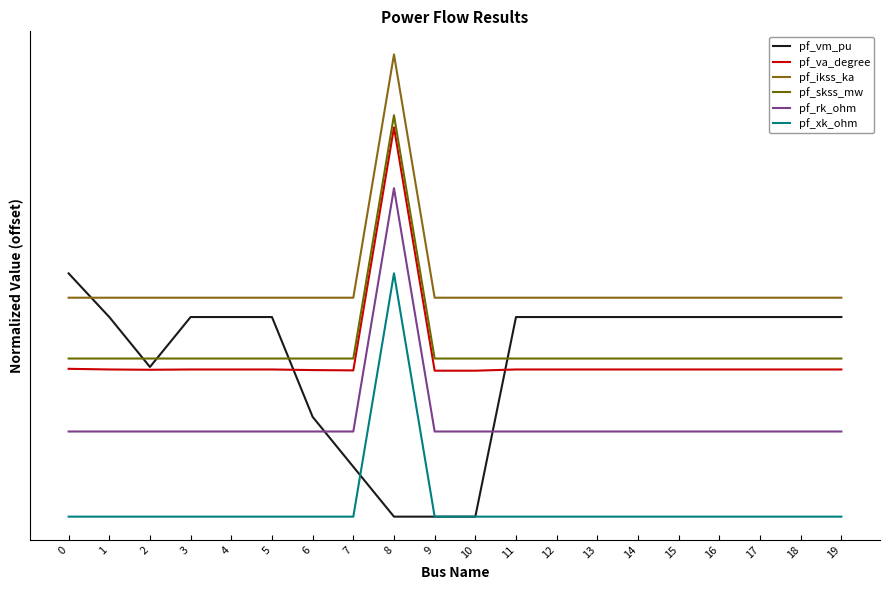

Does the chart display data point markers on the line(s)?

No